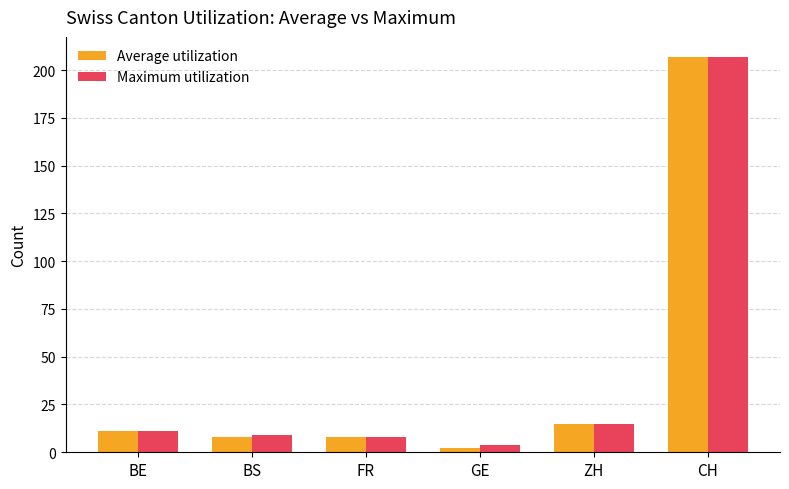

At which label is Maximum utilization closest to 105?

ZH